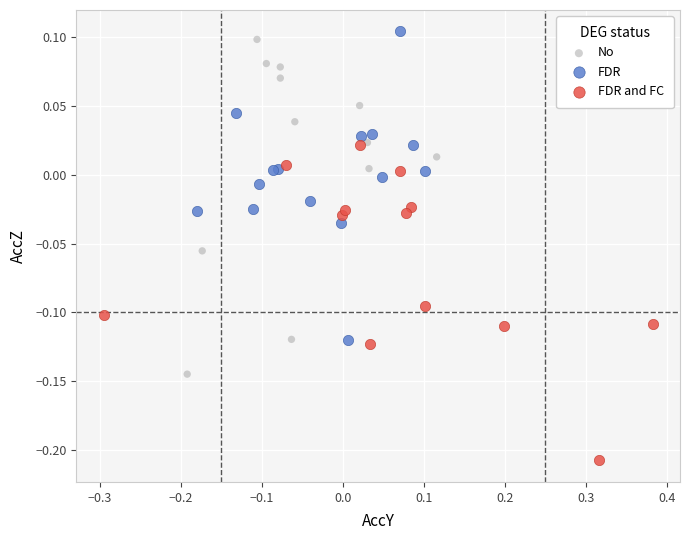

Which series reaches the maximum Y coordinate?

FDR